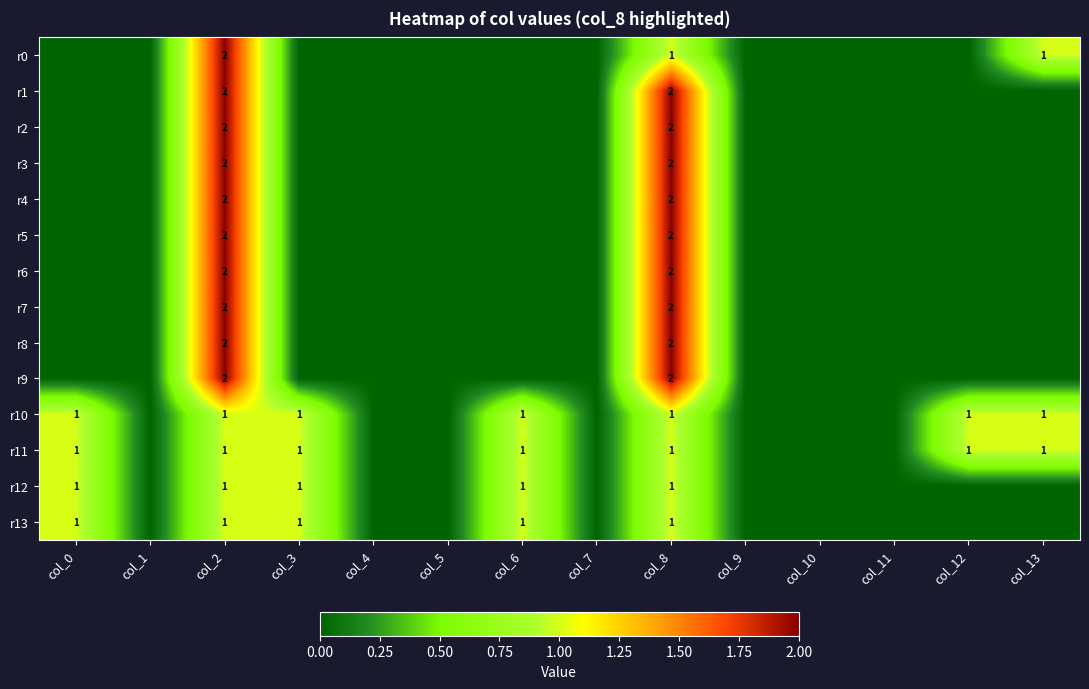

Is it true that r3 equals 0 at col_7?

True